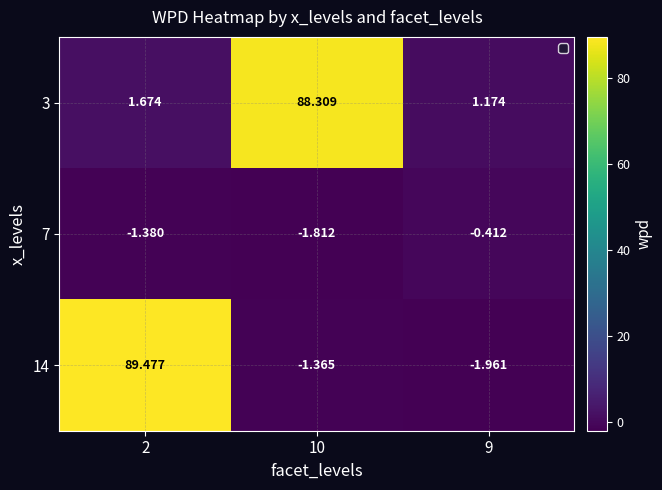

Is the value of 3 at 10 greater than the value of 7 at 2?

Yes